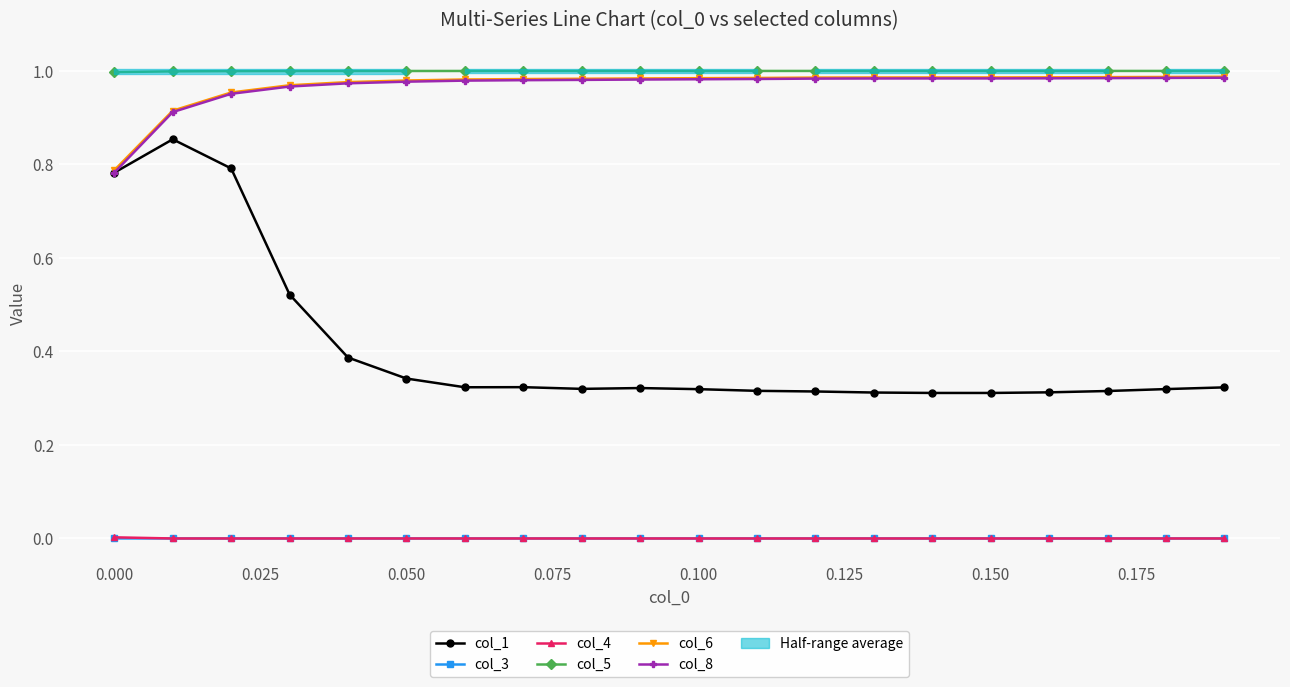

True or false: col_3 and col_5 intersect in this chart.

False